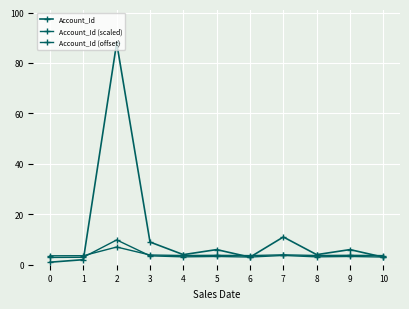

What is the smallest value displayed?

1.0